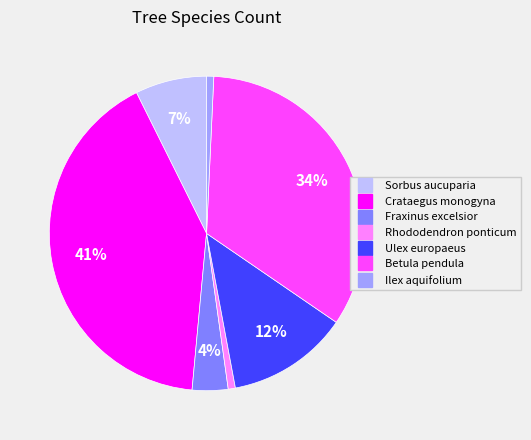

How many segments does this pie chart have?

7